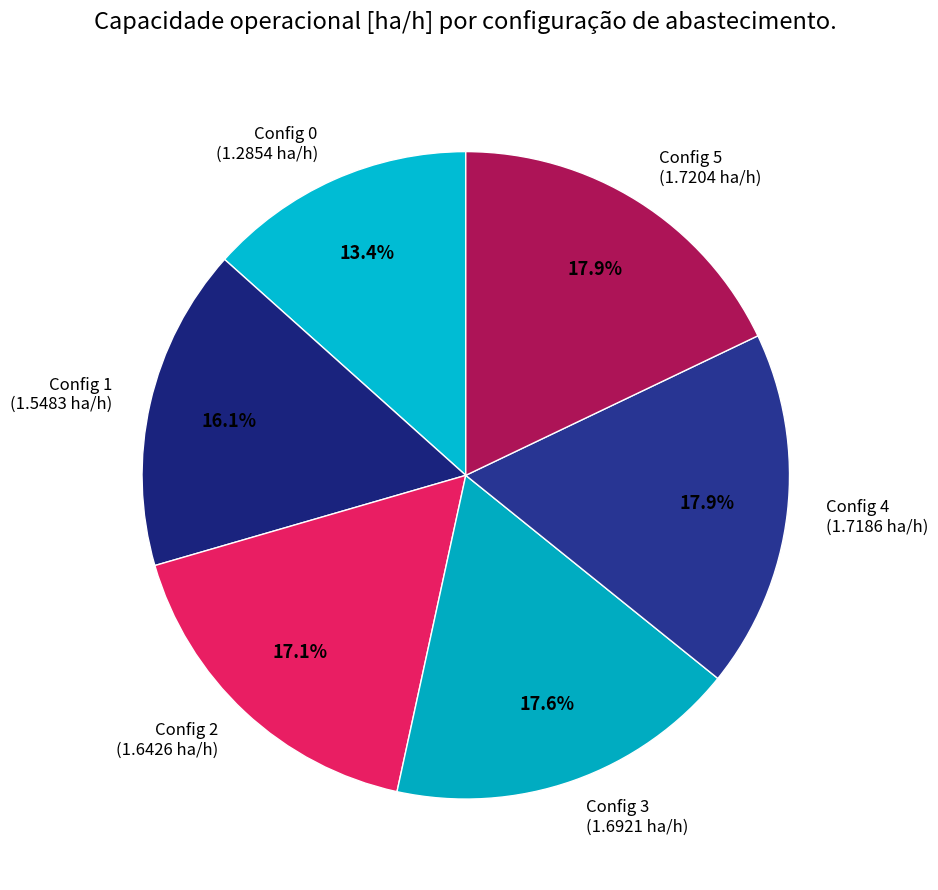

Approximately how many times larger is the value at Config 2 (1.6426 ha/h) compared to Config 5 (1.7204 ha/h)?

1.0